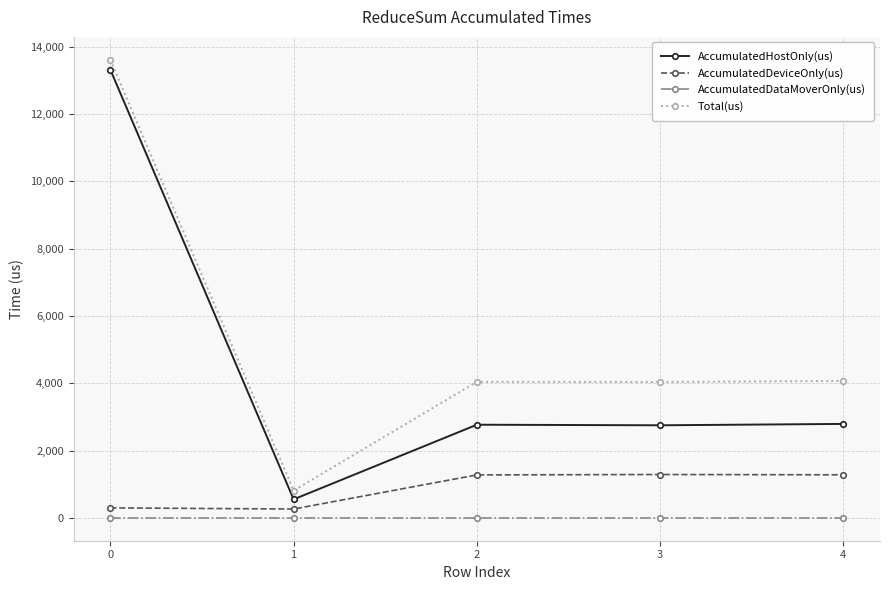

What is the total value across all series at 1?

1620.0